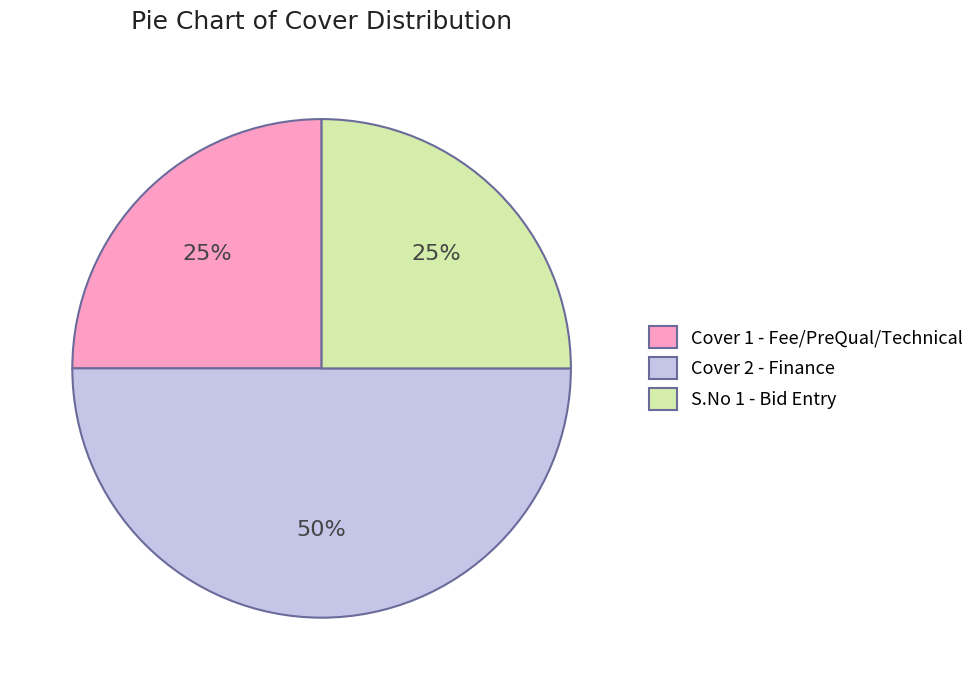

Which category has the biggest portion of the pie?

Cover 2 - Finance